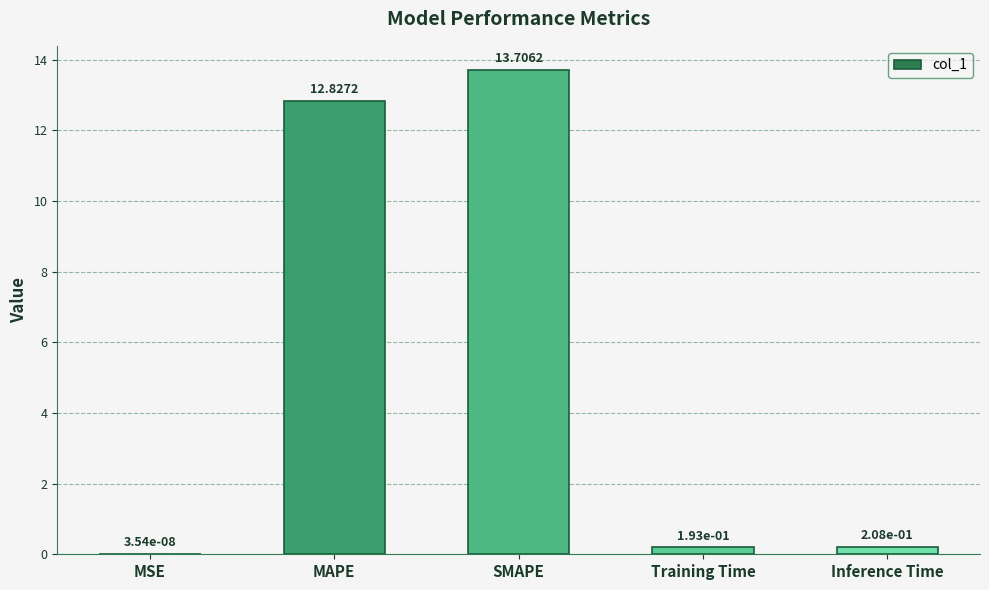

Which has a higher value, MSE or MAPE?

MAPE